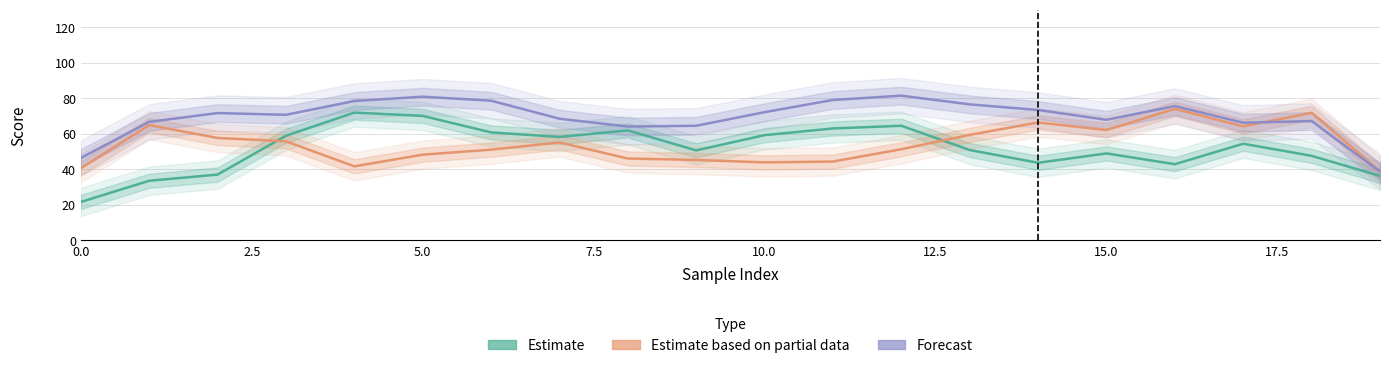

How many lines are shown in the chart?

3